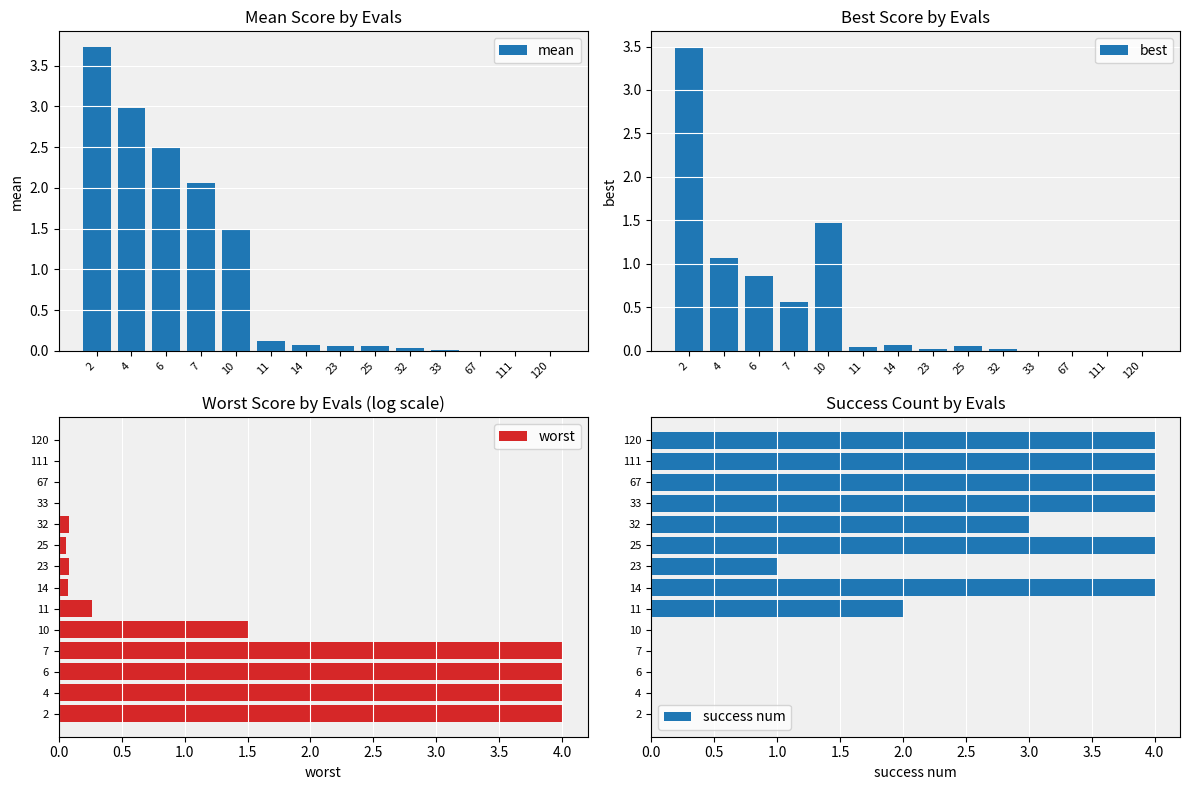

What is the maximum value for mean?

3.7